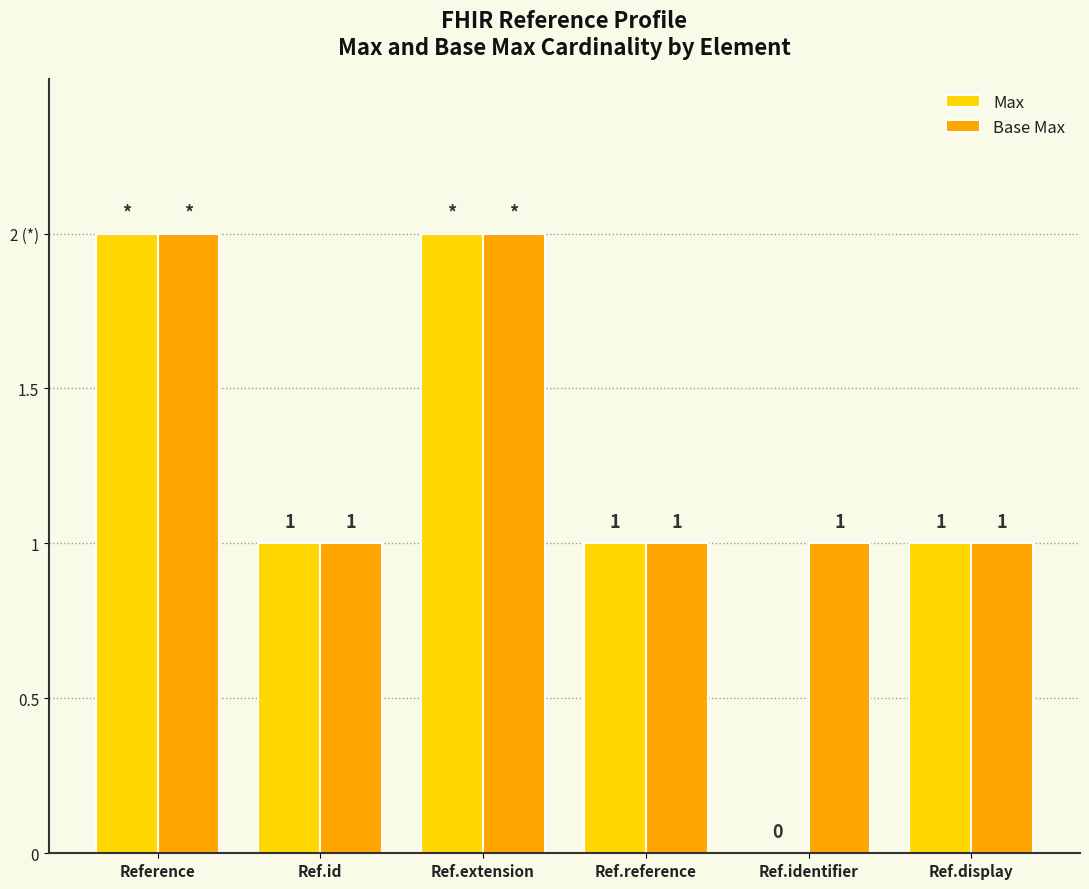

Reading left to right, transcribe all the data shown in this chart.

Max: Reference=2	Ref.id=1	Ref.extension=2	Ref.reference=1	Ref.identifier=0	Ref.display=1
Base Max: Reference=2	Ref.id=1	Ref.extension=2	Ref.reference=1	Ref.identifier=1	Ref.display=1